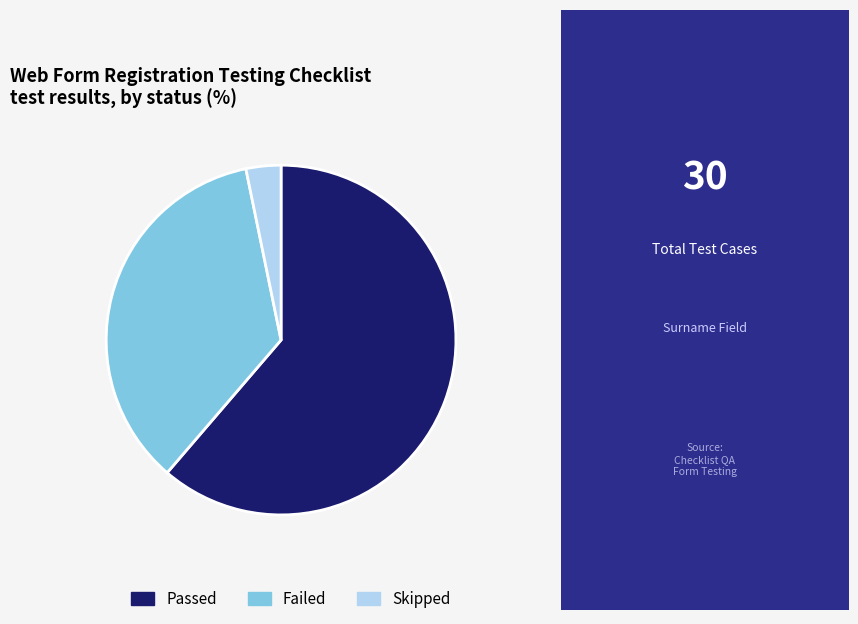

True or false: Skipped accounts for 3% of the total.

True